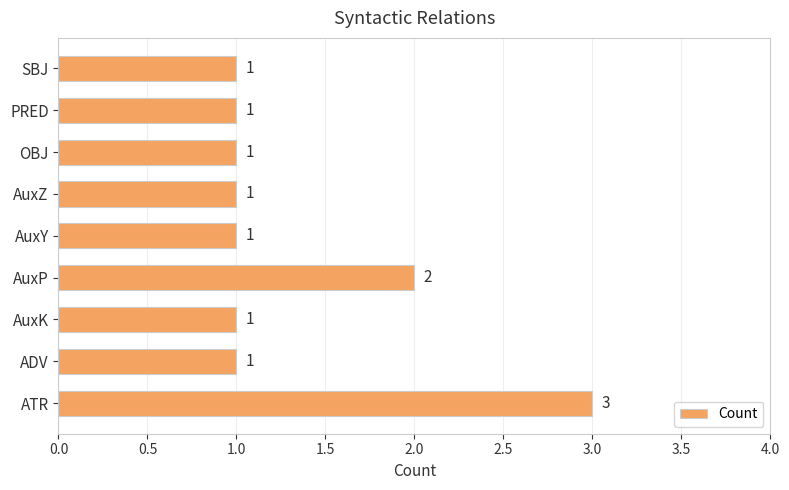

What is the sum of the values at PRED and ATR?

4